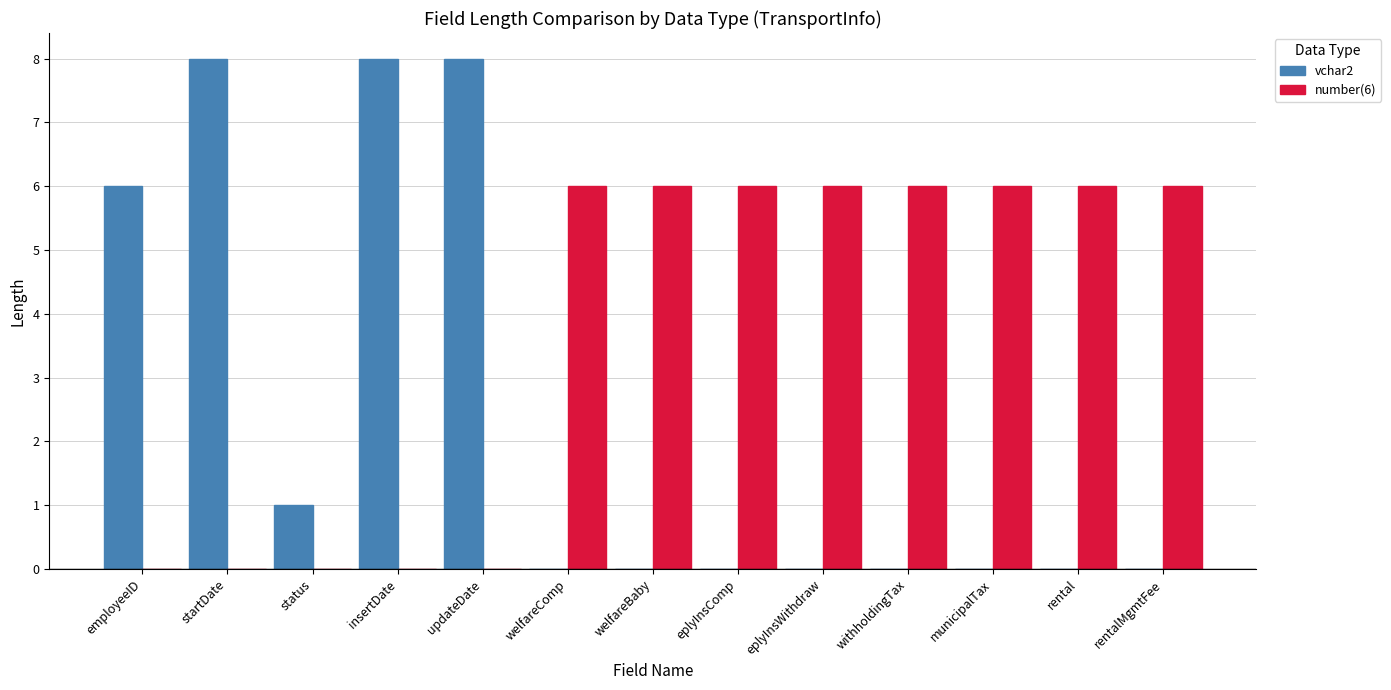

Between status and updateDate, which series saw the biggest shift?

vchar2